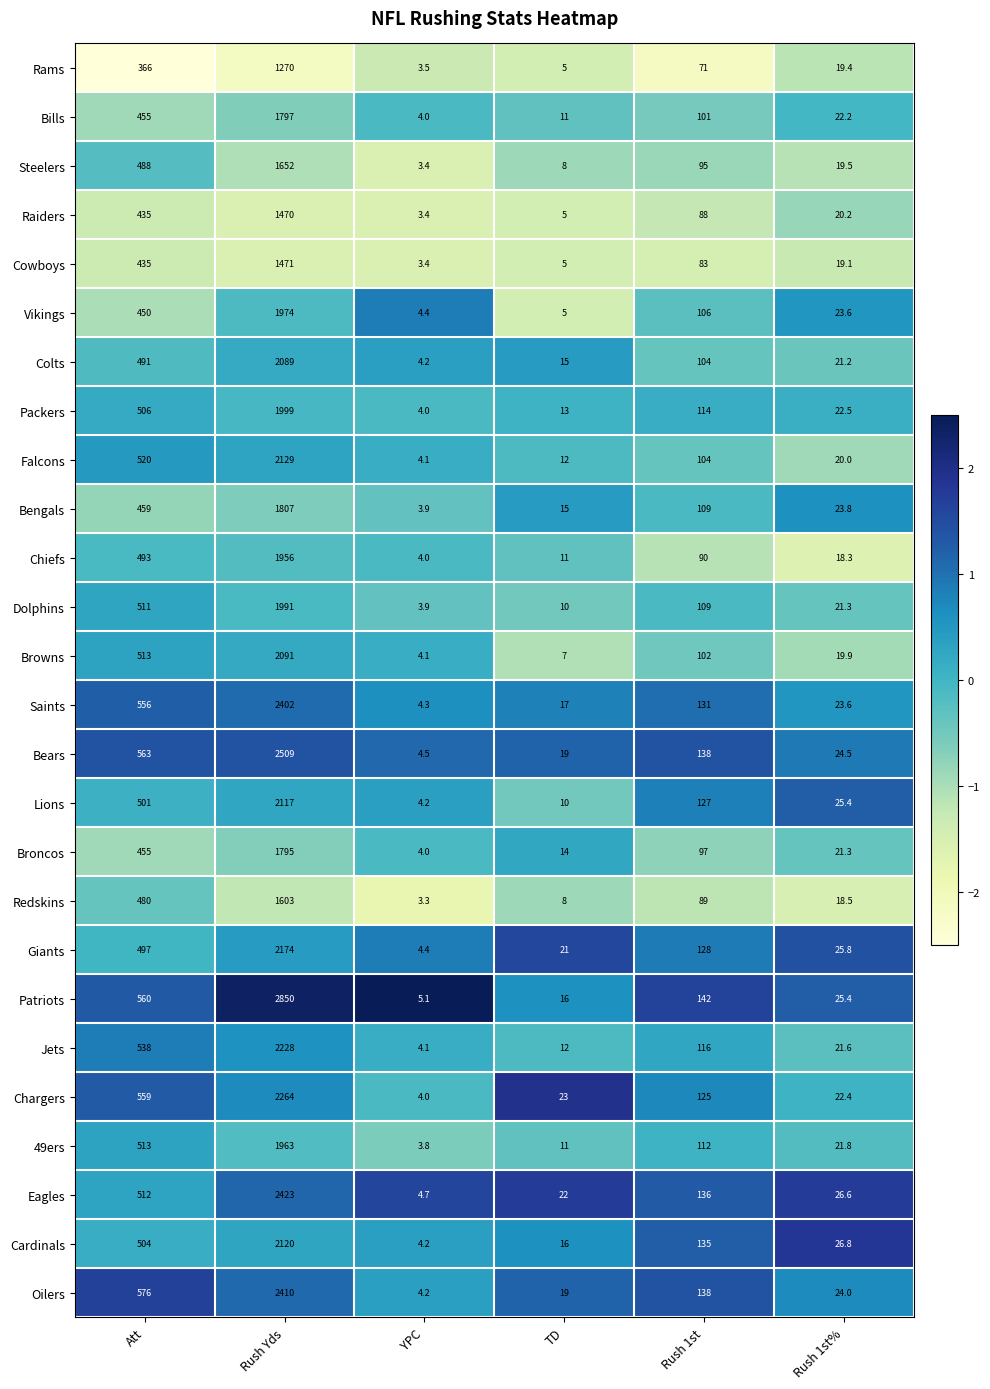

List the series in order of their peak value, highest first.

Patriots, Bears, Eagles, Oilers, Saints, Chargers, Jets, Giants, Falcons, Cardinals, Lions, Browns, Colts, Packers, Dolphins, Vikings, 49ers, Chiefs, Bengals, Bills, Broncos, Steelers, Redskins, Cowboys, Raiders, Rams